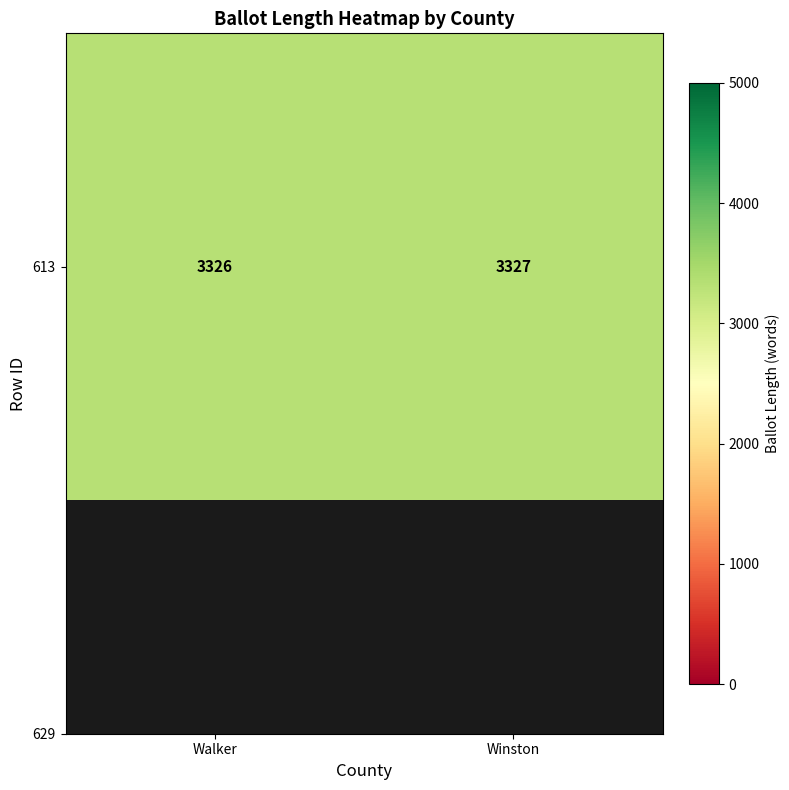

At which category does the chart reach its peak across all series?

Winston